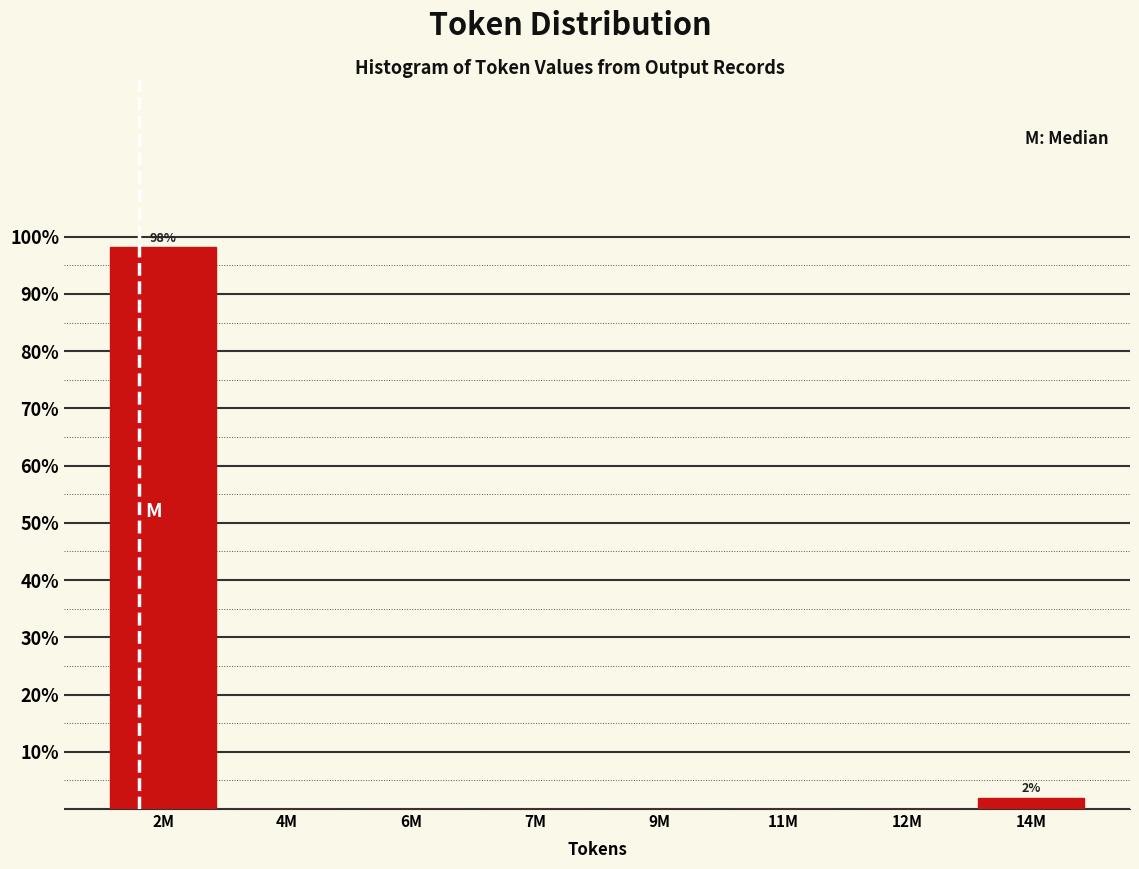

Reading left to right, extract all data points from this chart.

2M=98.1	4M=0.0	6M=0.0	7M=0.0	9M=0.0	11M=0.0	12M=0.0	14M=1.9